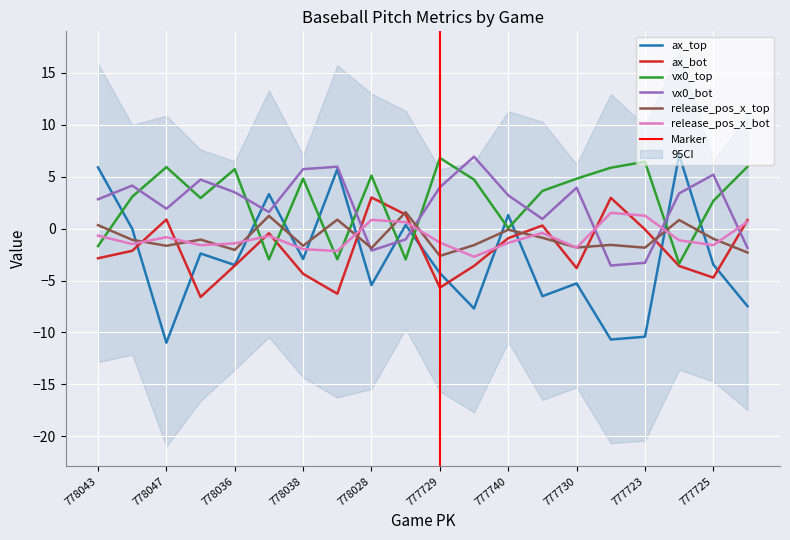

Reading left to right, transcribe all the data shown in this chart.

ax_top: 5.9	-0.0	-11.0	-2.4	-3.5	3.3	-2.9	5.7	-5.4	0.4	-4.3	-7.7	1.3	-6.5	-5.3	-10.7	-10.4	7.1	-3.5	-7.5
ax_bot: -2.9	-2.1	0.9	-6.6	-3.6	-0.5	-4.4	-6.3	3.0	1.3	-5.7	-3.6	-0.9	0.3	-3.8	3.0	-0.1	-3.6	-4.7	0.8
vx0_top: -1.7	3.1	5.9	2.9	5.7	-3.0	4.8	-3.0	5.1	-3.0	6.8	4.7	0.0	3.6	4.8	5.9	6.4	-3.4	2.7	6.0
vx0_bot: 2.8	4.1	1.9	4.7	3.5	1.6	5.7	6.0	-2.1	-1.0	4.0	6.9	3.2	0.9	3.9	-3.6	-3.3	3.4	5.2	-1.9
release_pos_x_top: 0.3	-1.1	-1.7	-1.1	-2.1	1.2	-1.7	0.9	-1.9	1.6	-2.6	-1.6	-0.1	-0.9	-1.8	-1.6	-1.8	0.8	-1.0	-2.3
release_pos_x_bot: -0.7	-1.5	-0.8	-1.6	-1.4	-0.7	-2.0	-2.2	0.8	0.6	-1.3	-2.7	-1.4	-0.4	-1.8	1.5	1.2	-1.1	-1.6	0.7